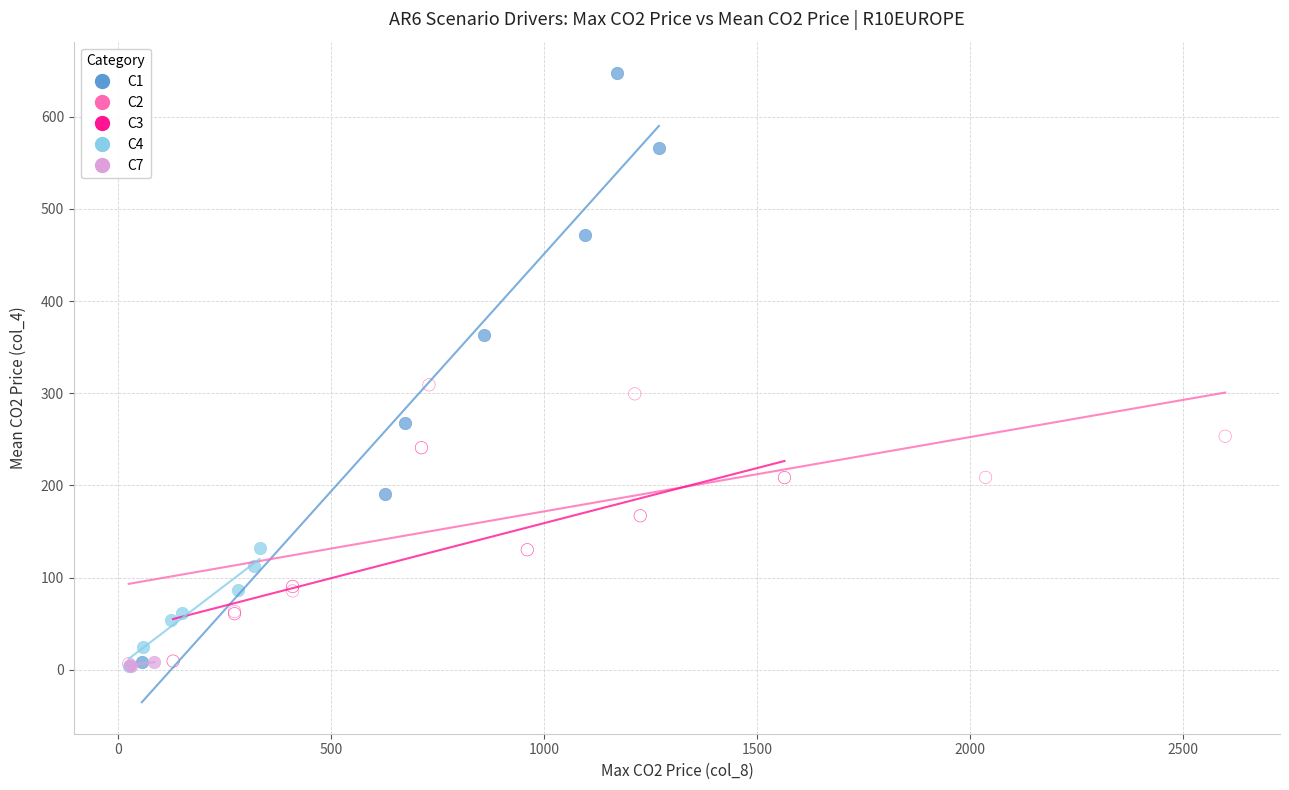

Which series has the largest Y range (max minus min)?

C1